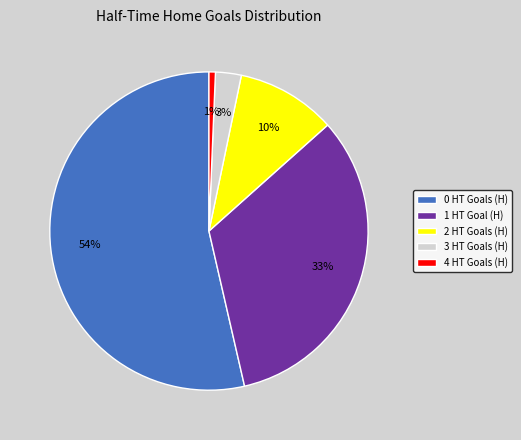

To the nearest percent, what portion does 1 HT Goal (H) represent?

33%